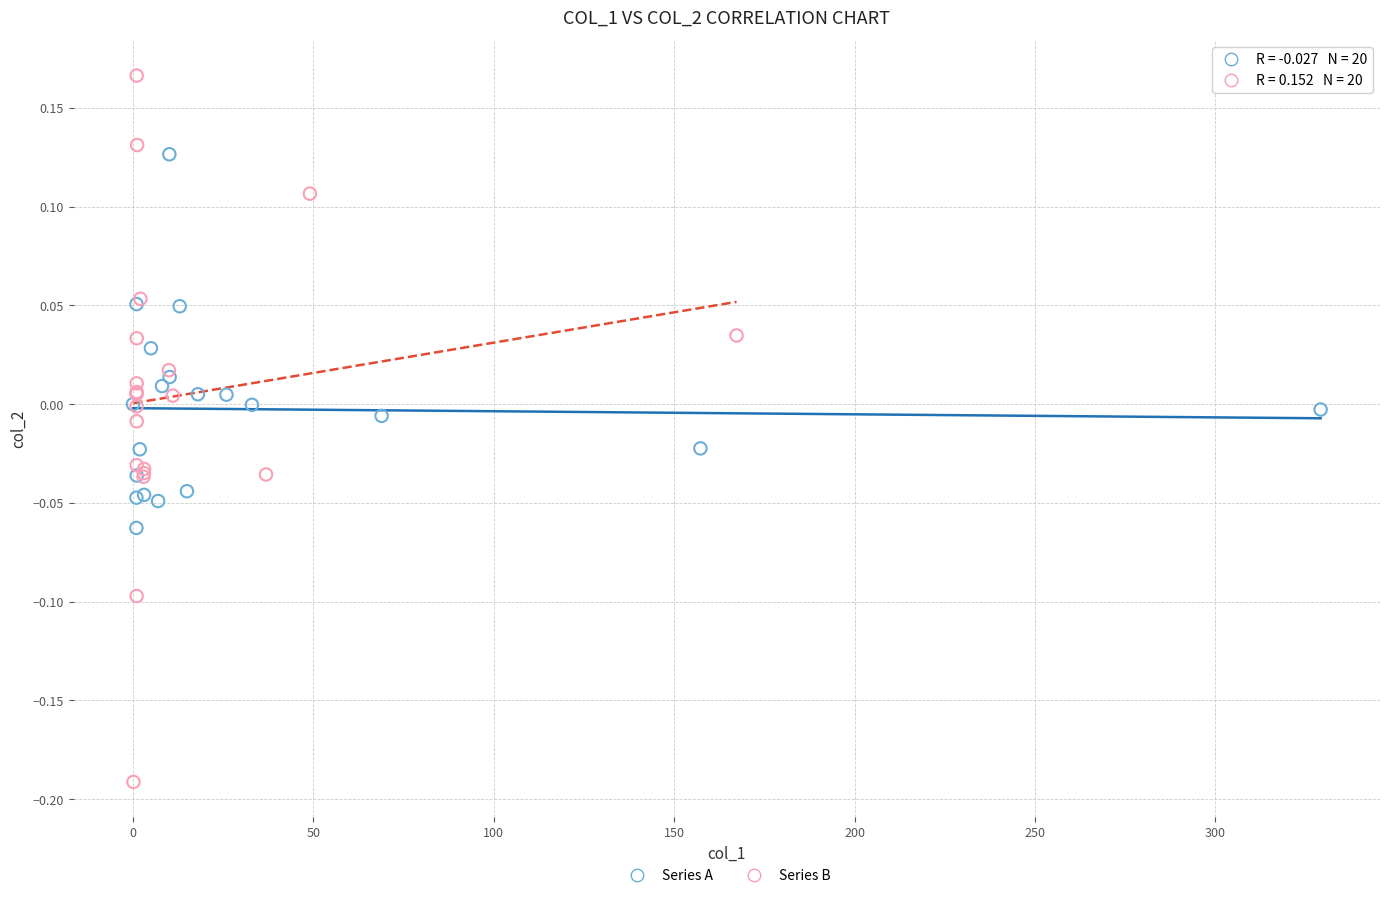

Which series contains the highest Y value?

Series B